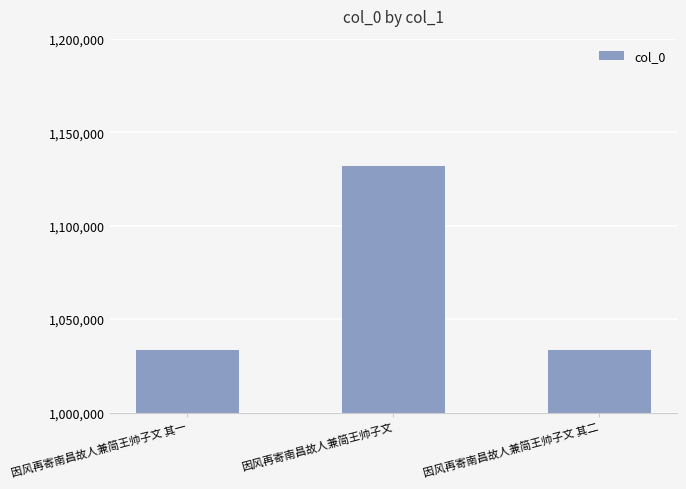

What is the difference between the values at 因风再寄南昌故人兼简王帅子文 其一 and 因风再寄南昌故人兼简王帅子文?

98558